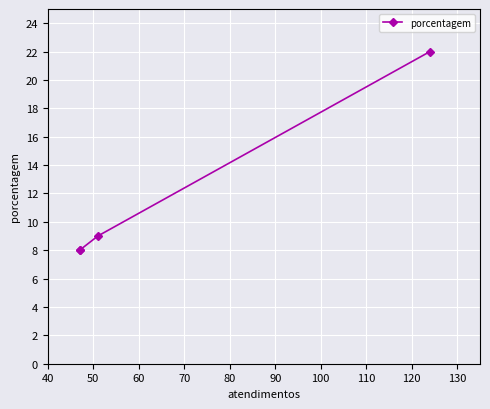

How many lines are shown in the chart?

1